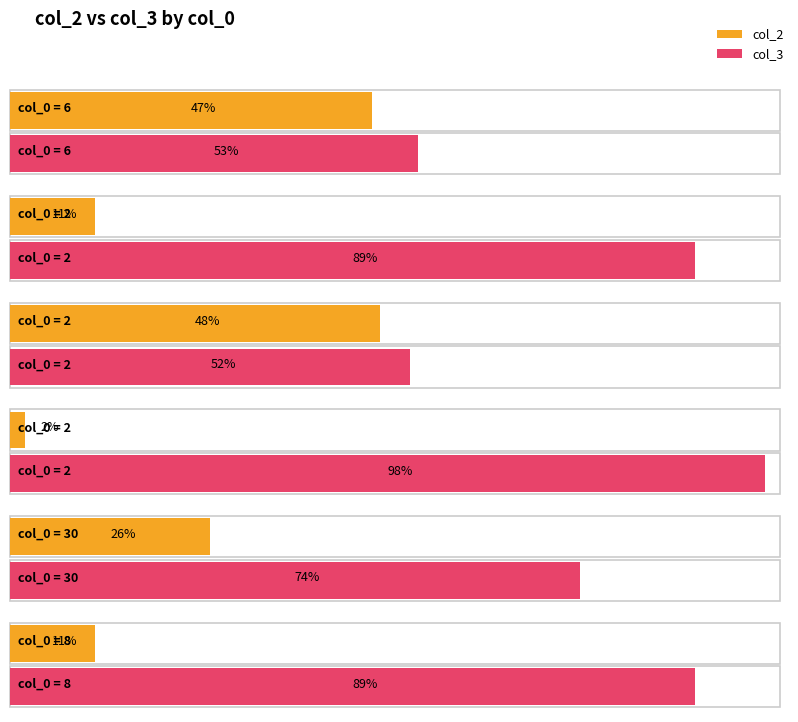

What is the highest value of the col_2 series?

48